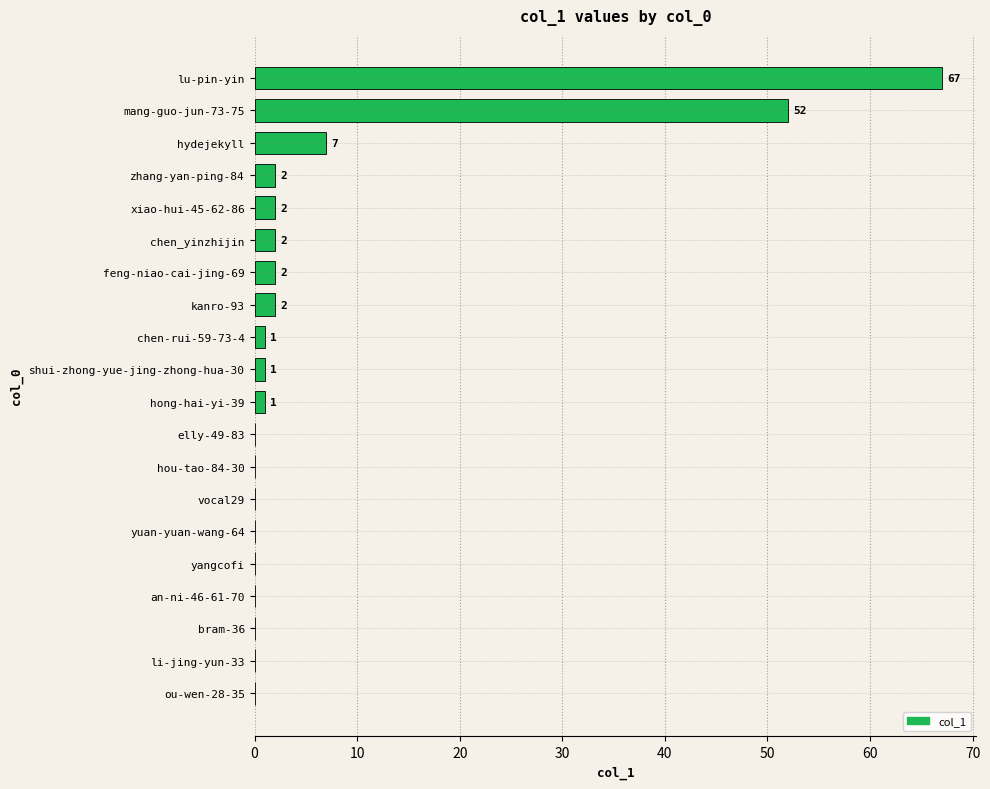

What is the approximate value at lu-pin-yin, to the nearest 10?

70